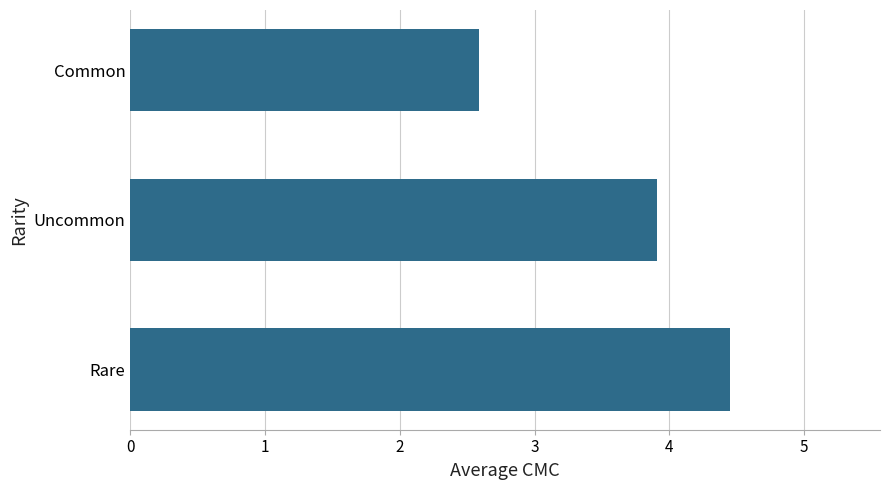

Rank the categories by value from highest to lowest.

Rare, Uncommon, Common